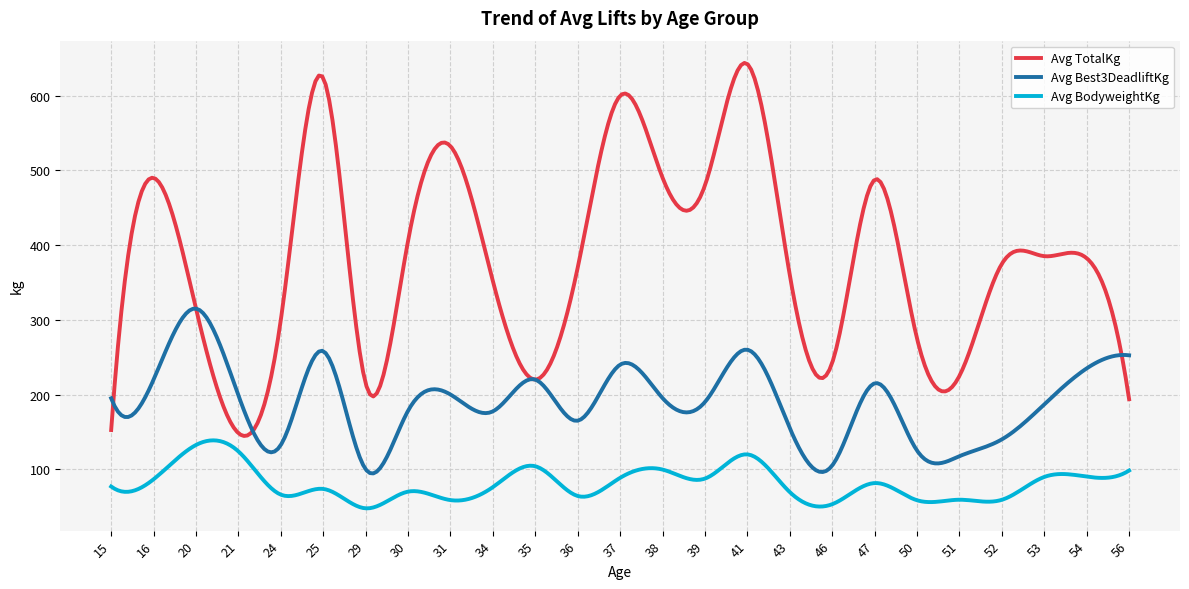

What is the sum of all Avg BodyweightKg values?

24265.2